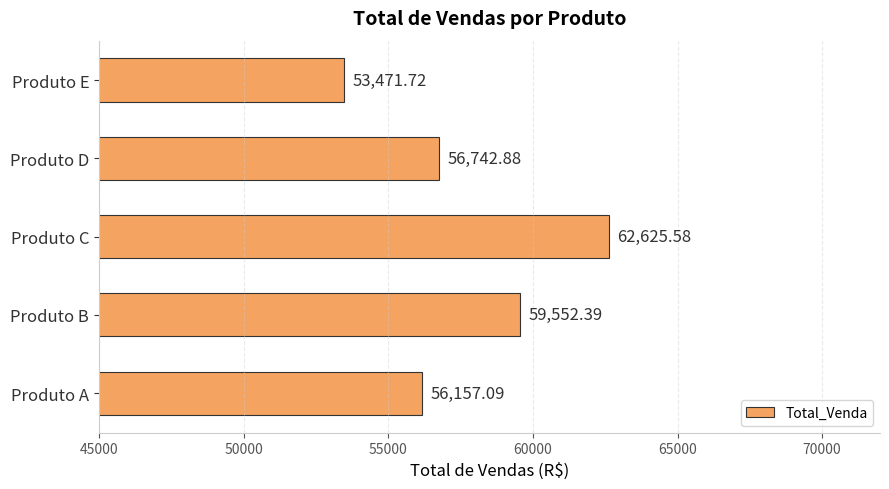

What is the sum of all values?

288549.7